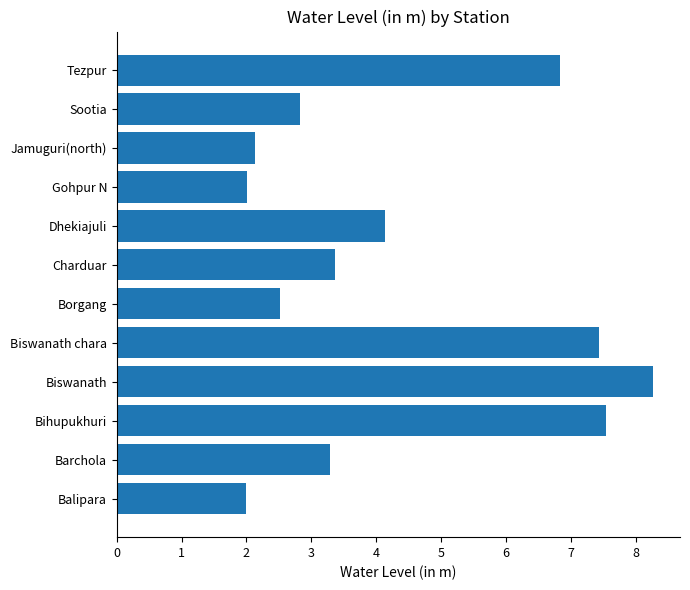

The value at Balipara is 2.9. True or false?

False